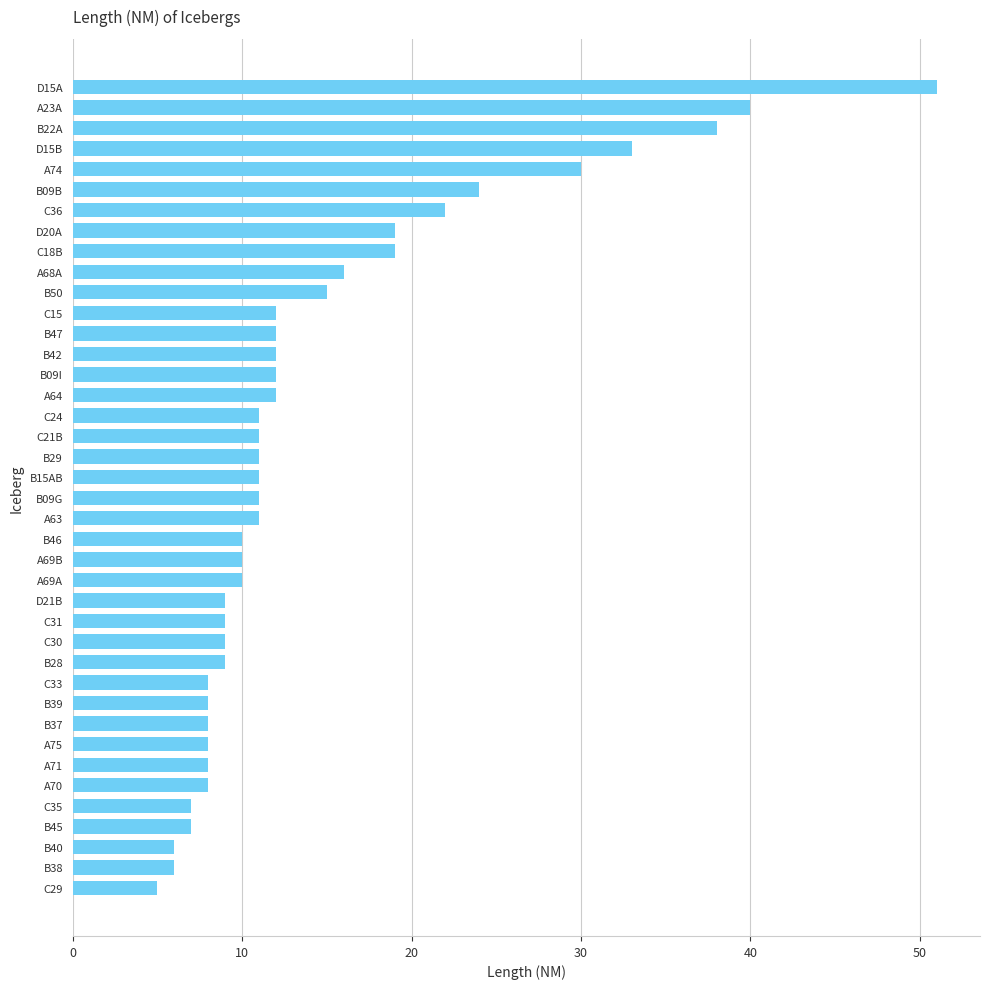

What is the change in value from B45 to B09G?

+4